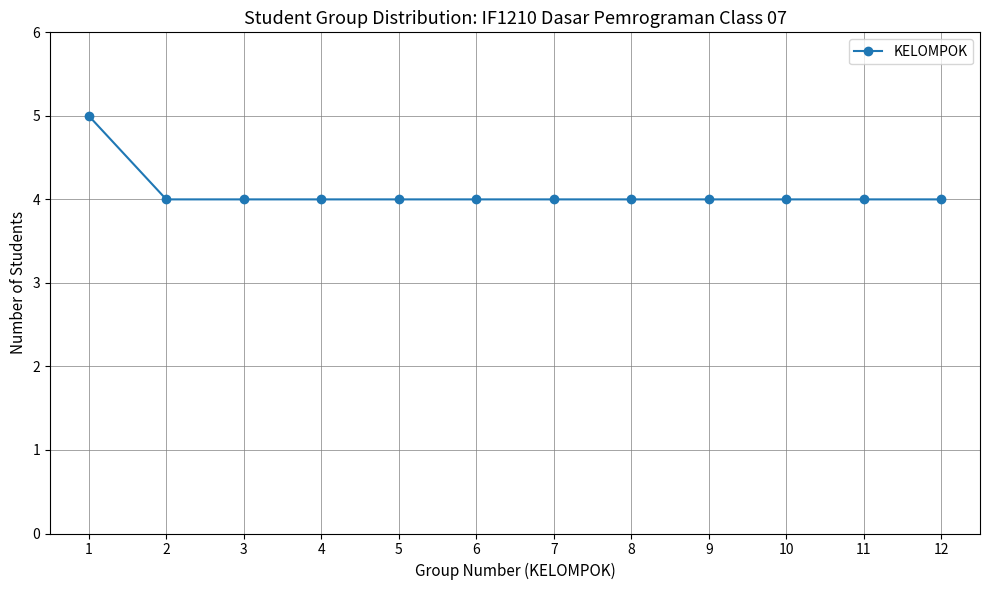

Is it true that the value at 11 is 4?

True